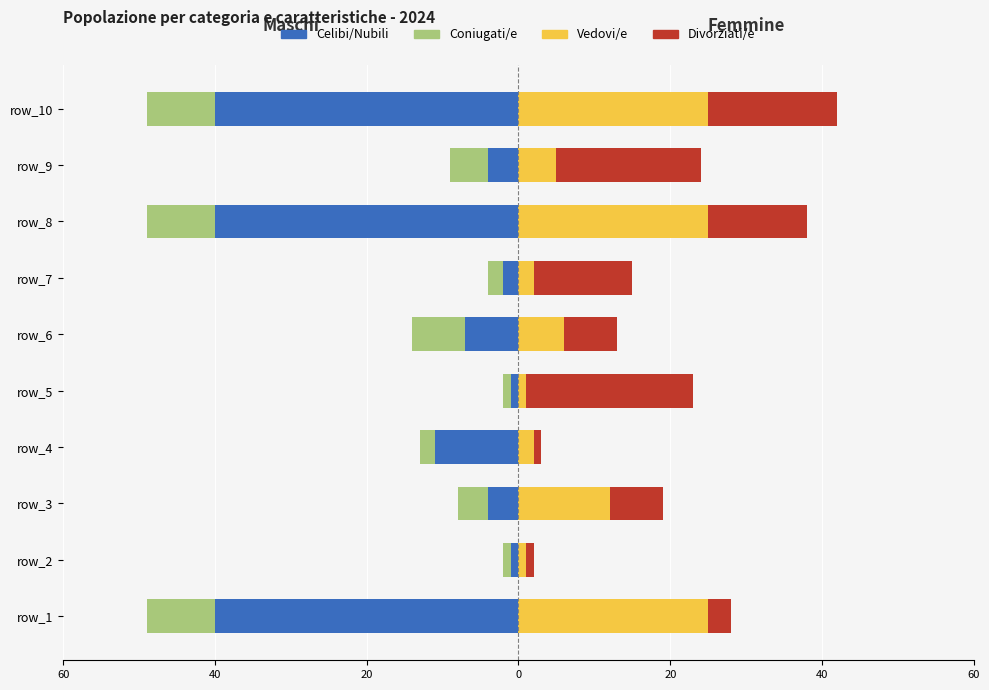

Count the number of categories in the chart.

10